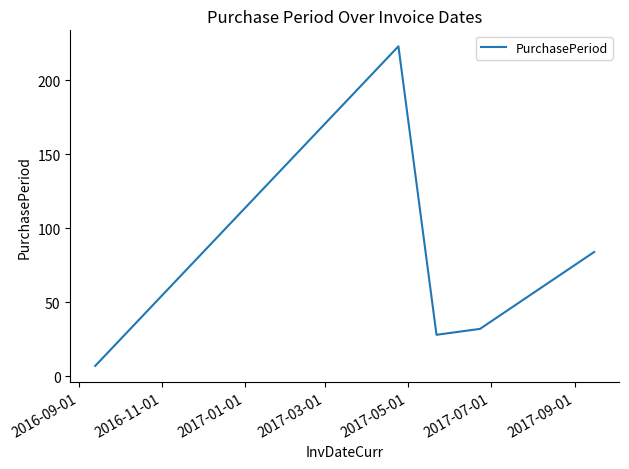

How many values are below 32?

2